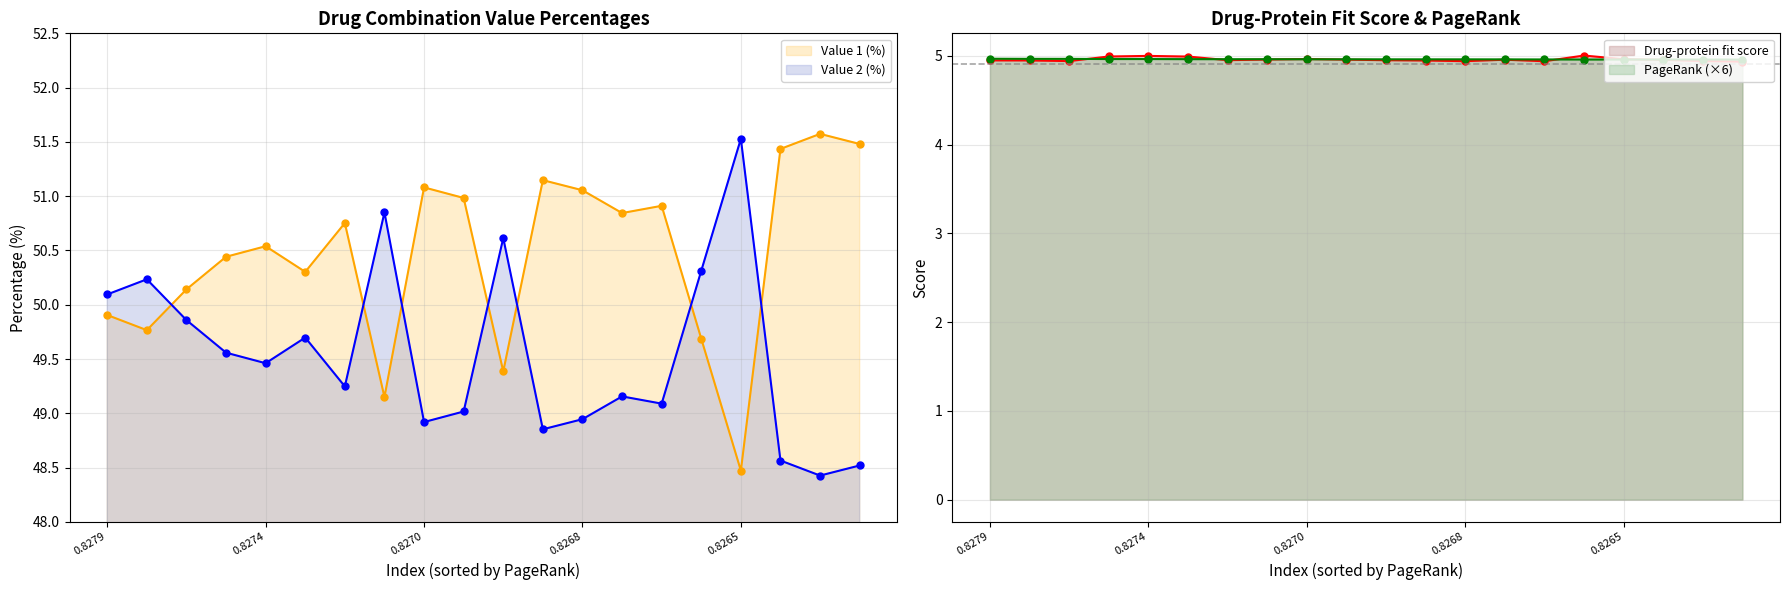

Which label corresponds to the smallest value in the chart?

Phthalocyanine-Ubrogepant